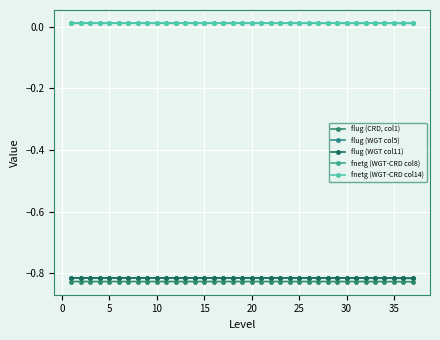

Is this an area chart (filled region under the line)?

No